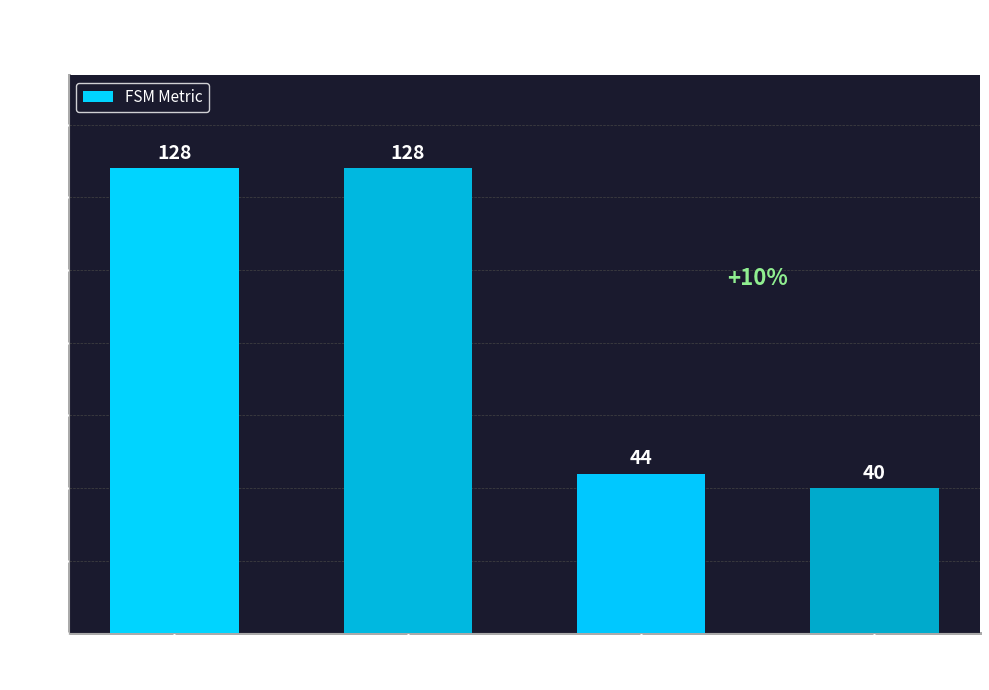

What is the difference between the maximum and minimum values?

88